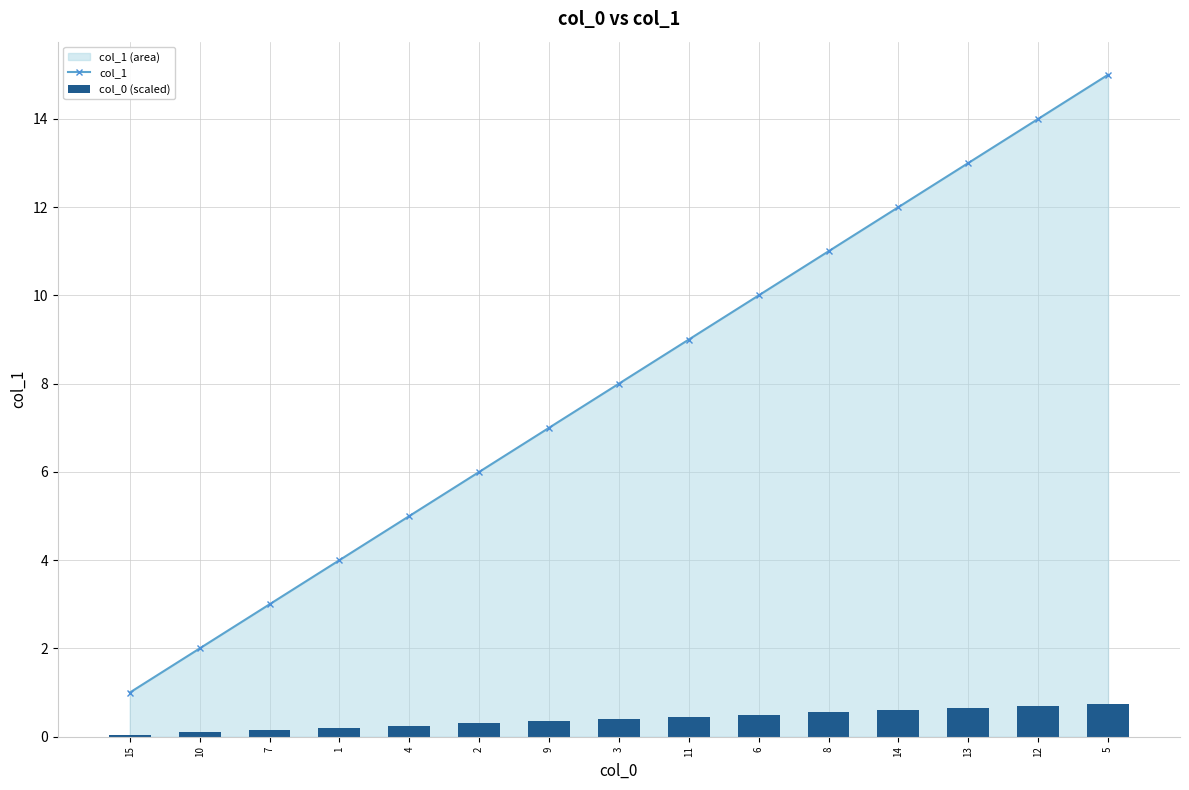

At how many categories does at least one series exceed 8?

7